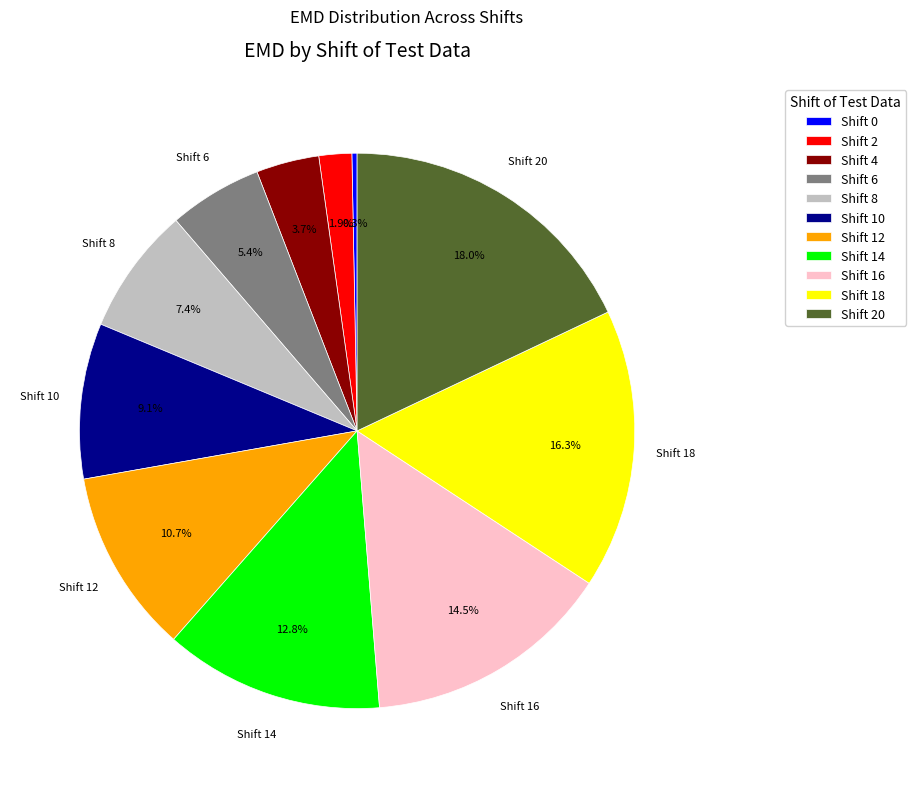

Does any single category account for the majority?

No